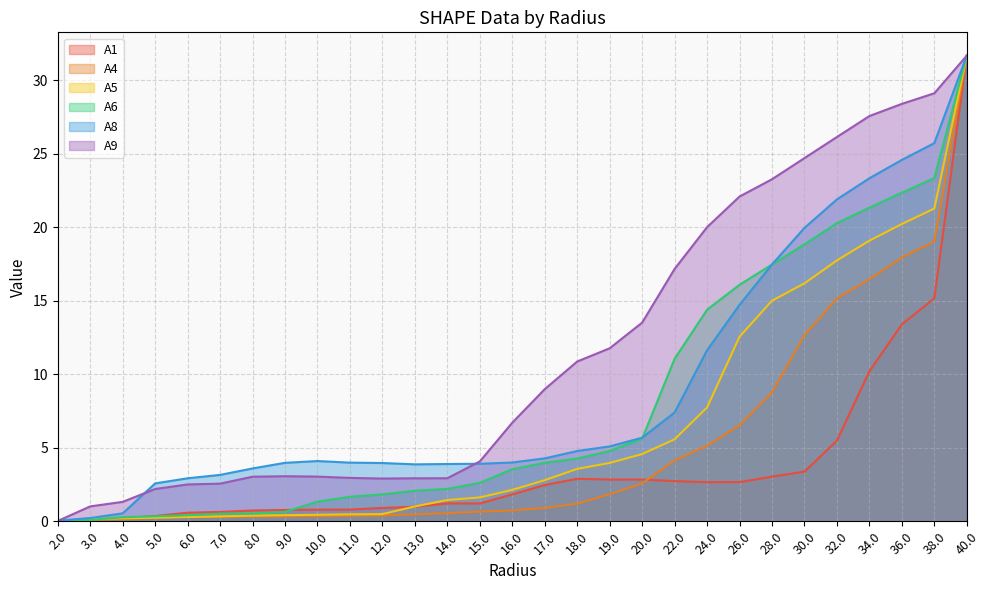

What is the greatest value displayed?

31.7